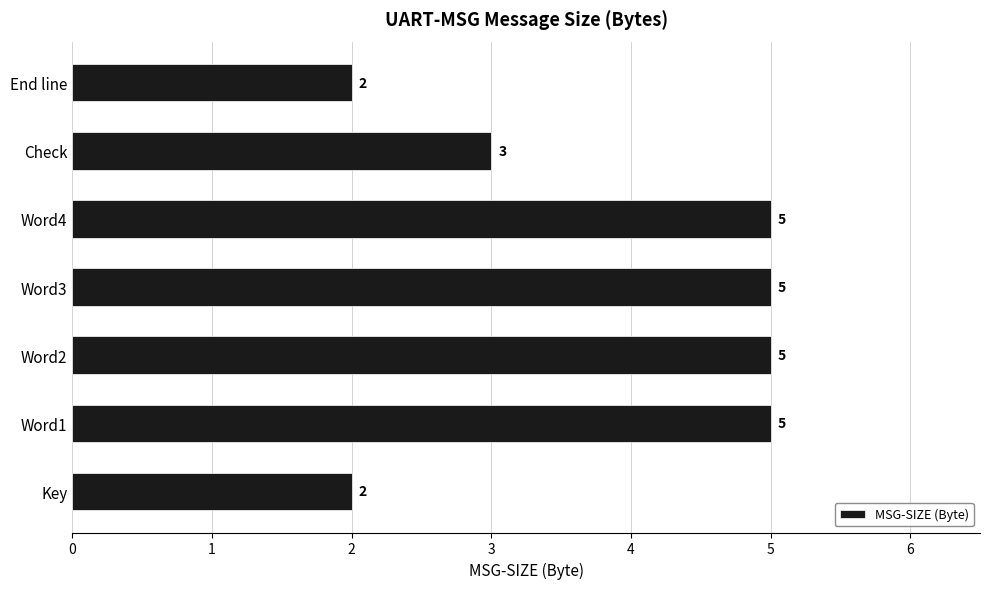

What is the greatest value displayed?

5